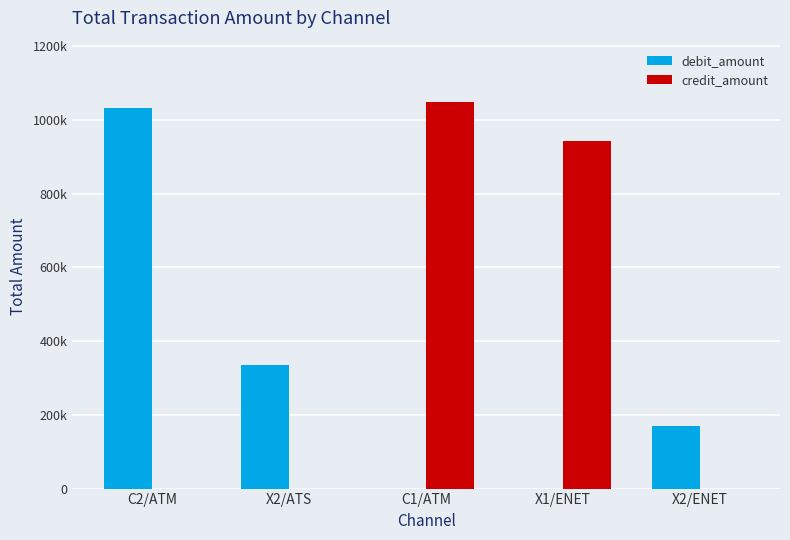

What is the value of the debit_amount bar at the 2nd from the left?

335663